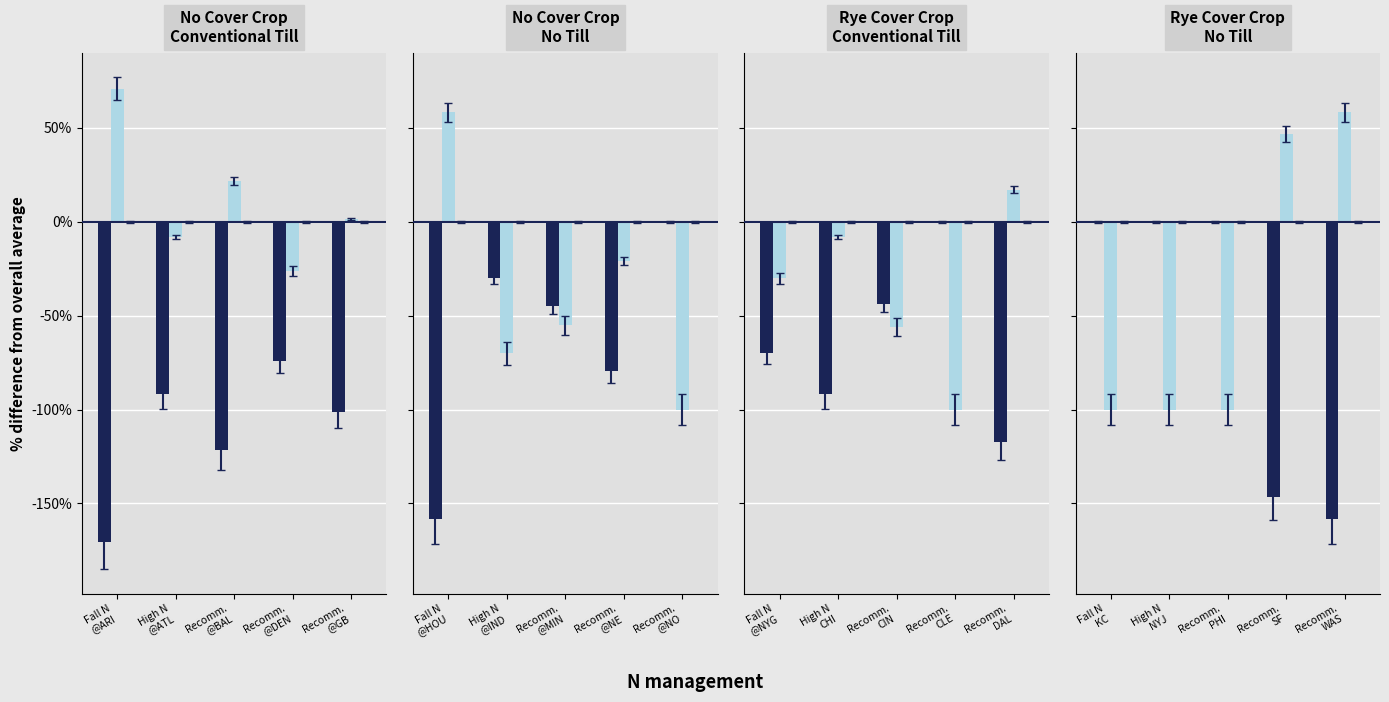

What is the value of the High N bar at the 5th from the left?

58.3